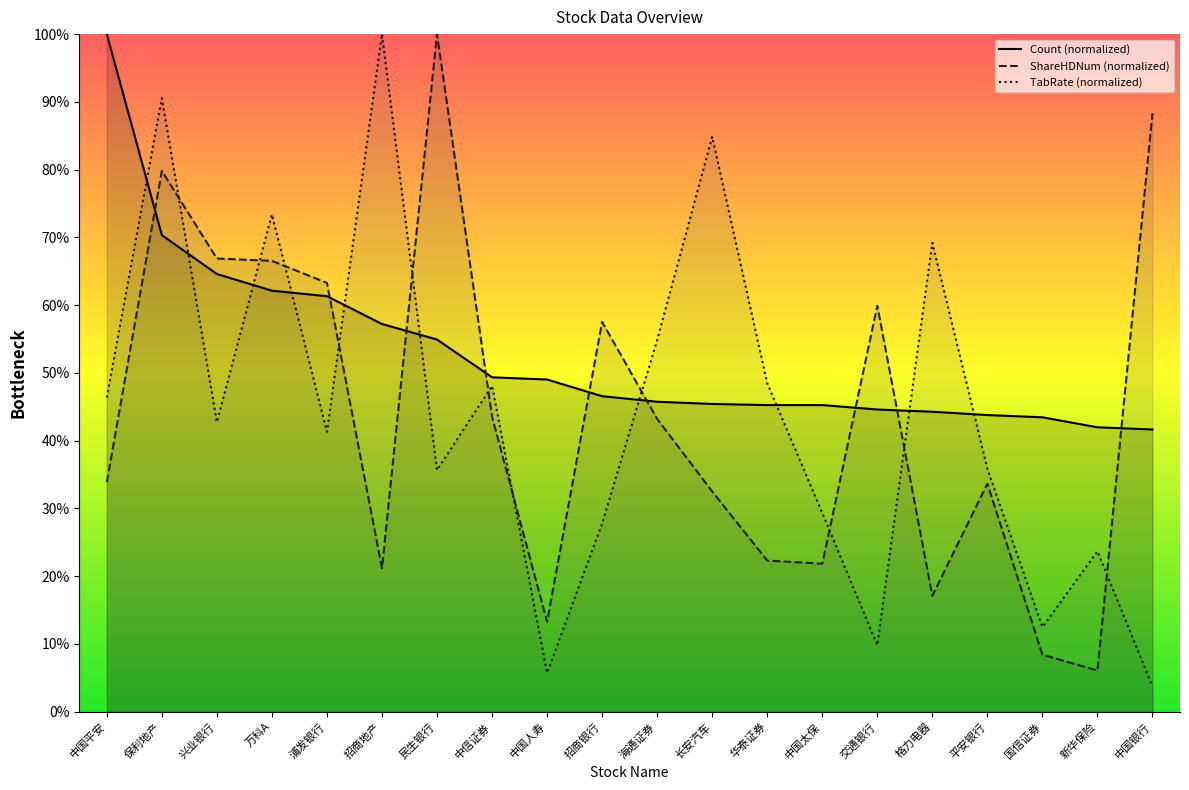

What is the difference between the maximum and second lowest values in the ShareHDNum series?

91.6